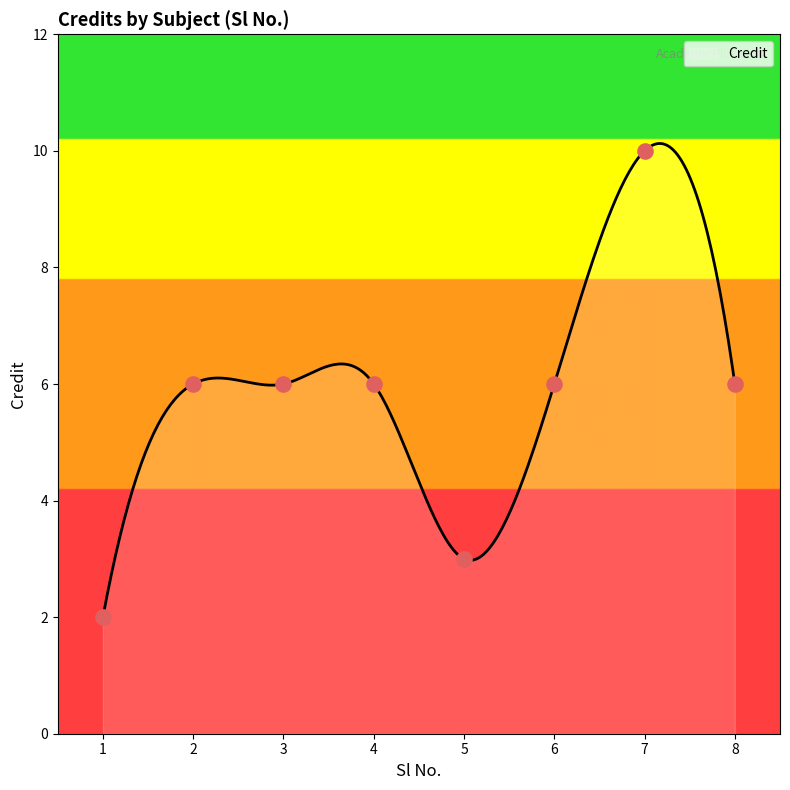

Approximately how many times larger is the value at 6 compared to 2?

1.0